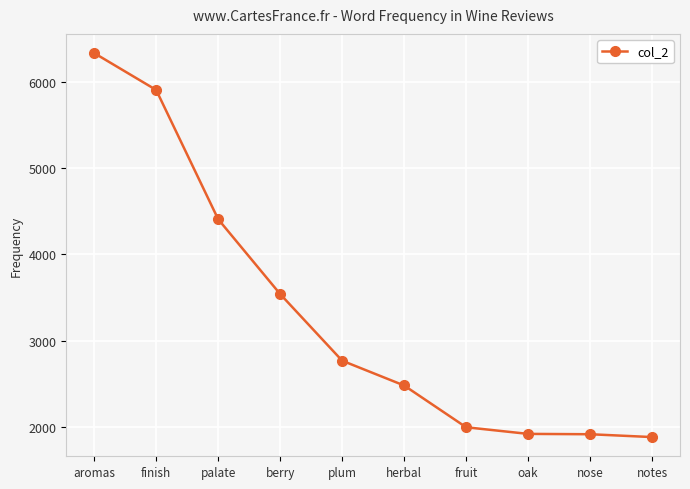

At which label does the data first exceed 2766?

aromas